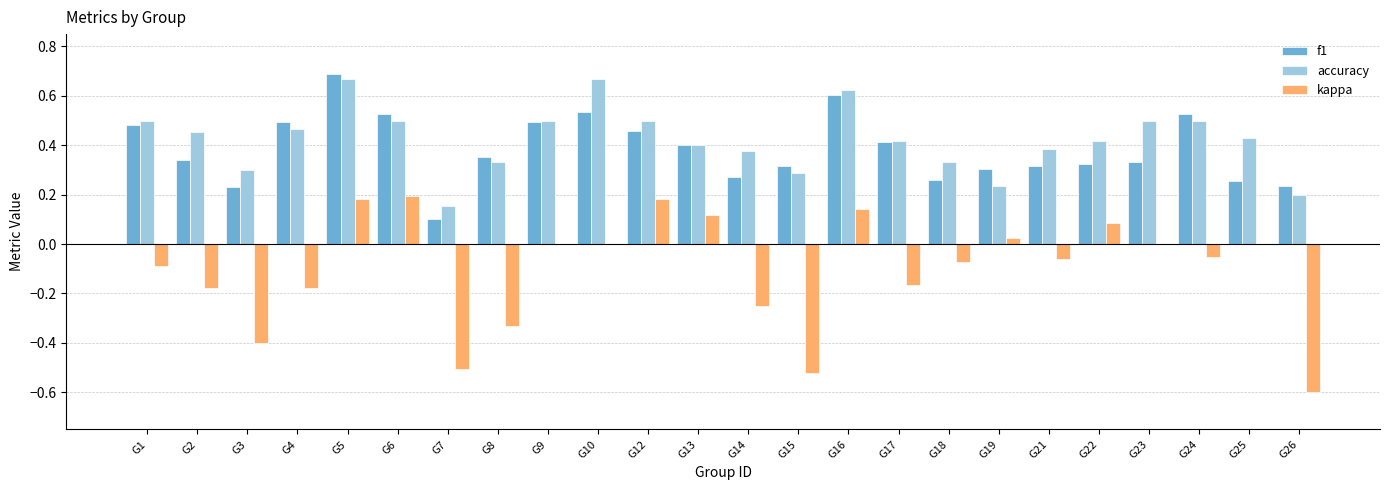

Between G12 and G26, which series saw the biggest shift?

kappa